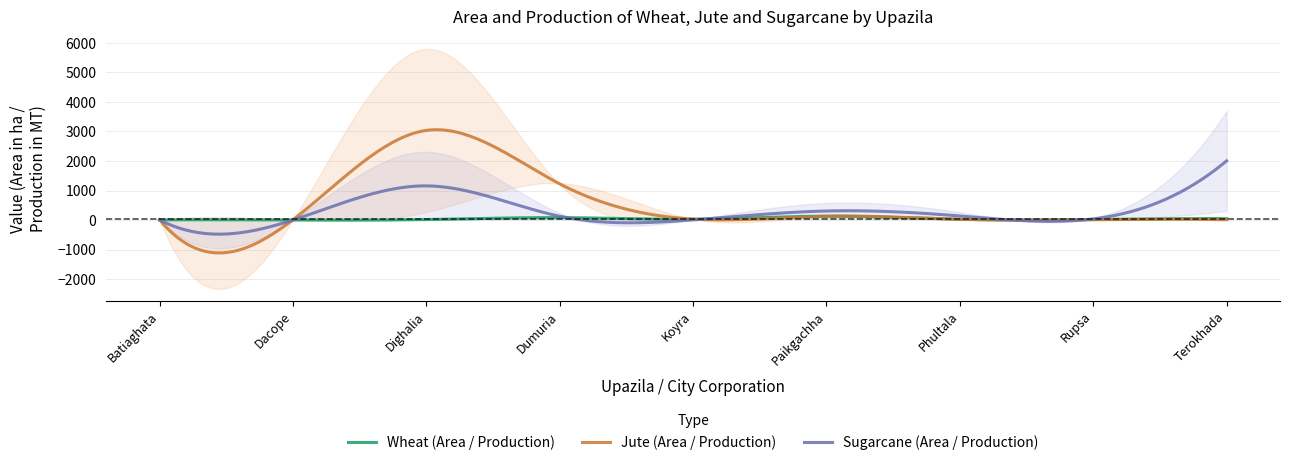

How many data points does each series have?

9